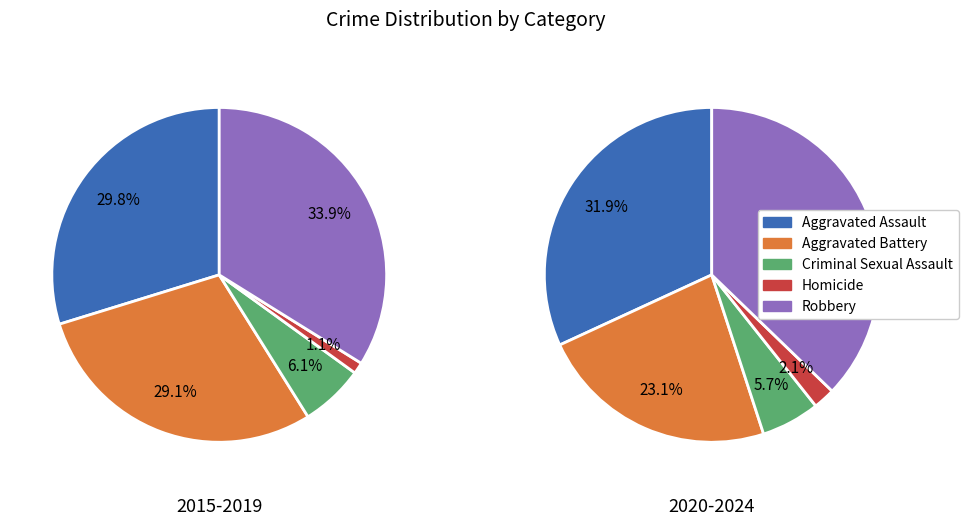

Does 8 represent more than half of the total?

No